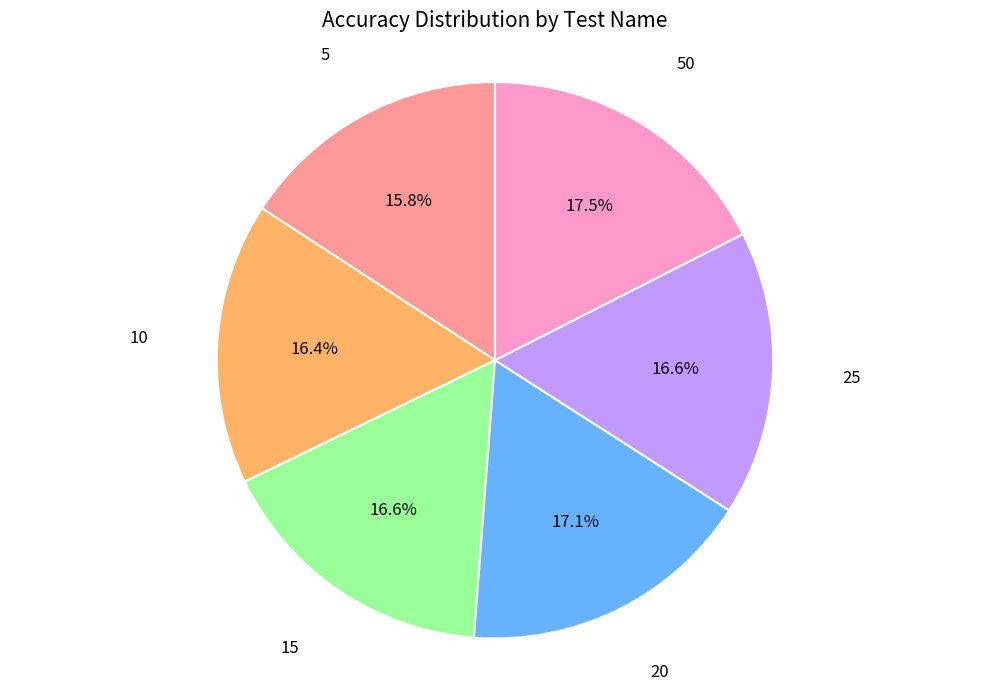

Does any single category account for the majority?

No